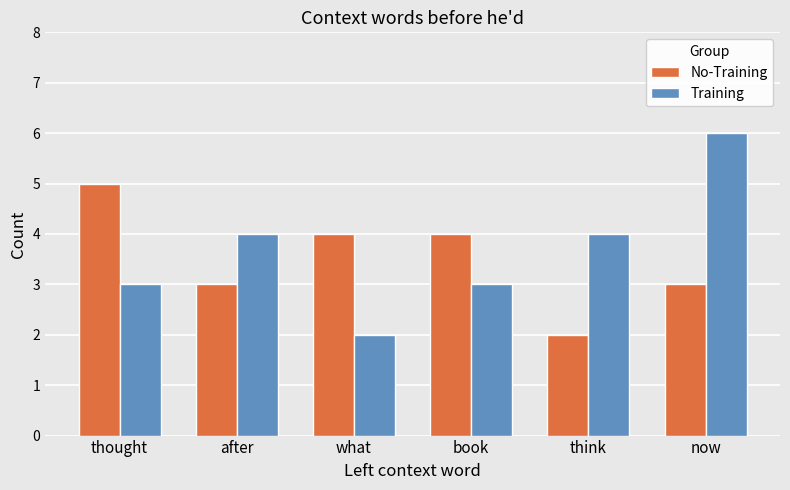

What is the average value of the No-Training series?

4